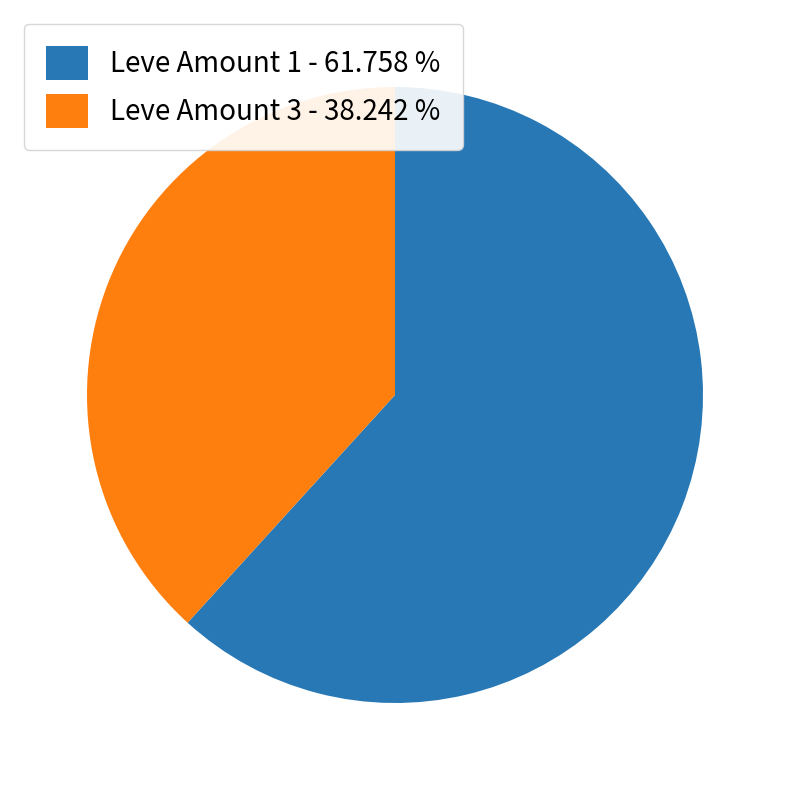

What is the largest slice in the pie chart?

Leve Amount 1 - 61.758 %